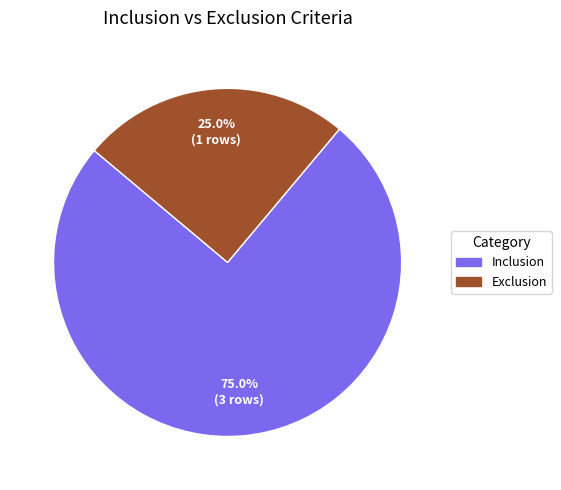

The Exclusion slice represents 39% of the pie. True or false?

False